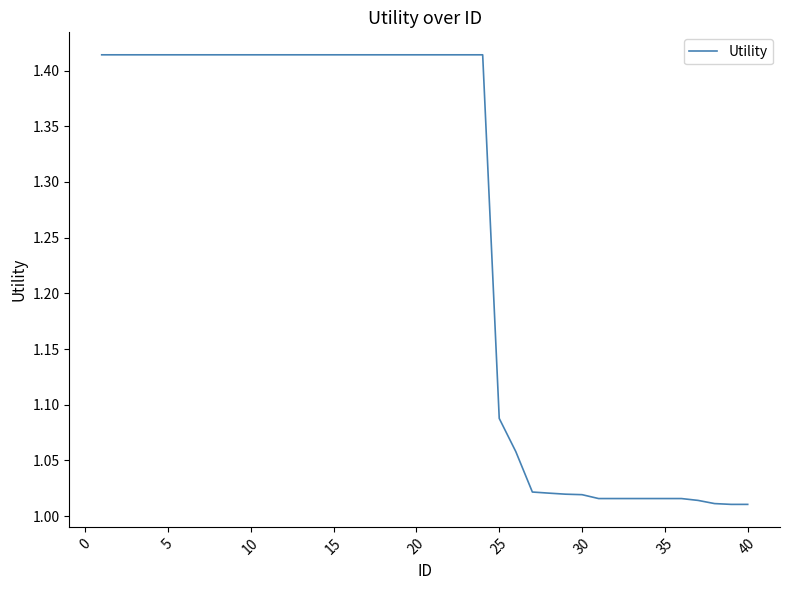

What is the difference between the maximum and minimum values?

0.4